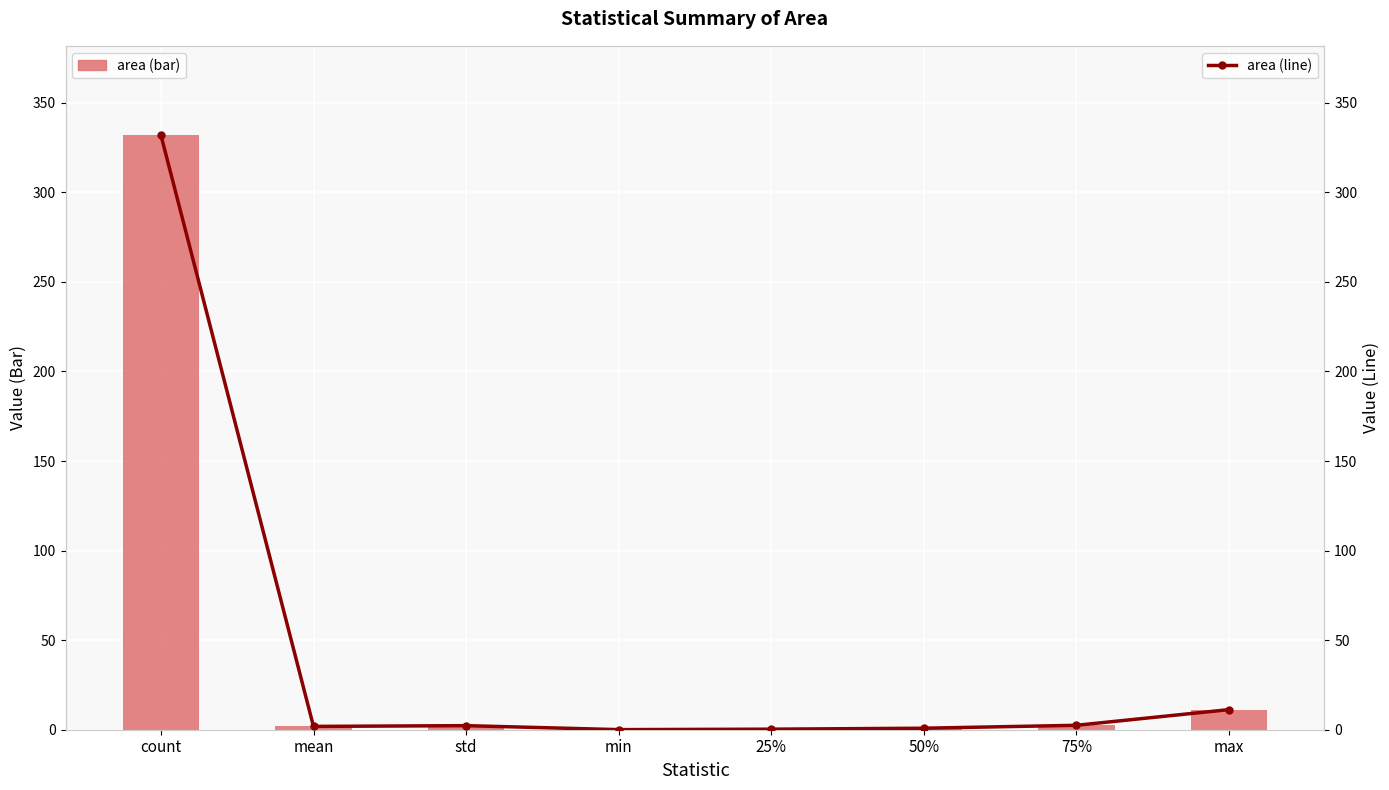

How many data points in area (bar) are less than 2?

4